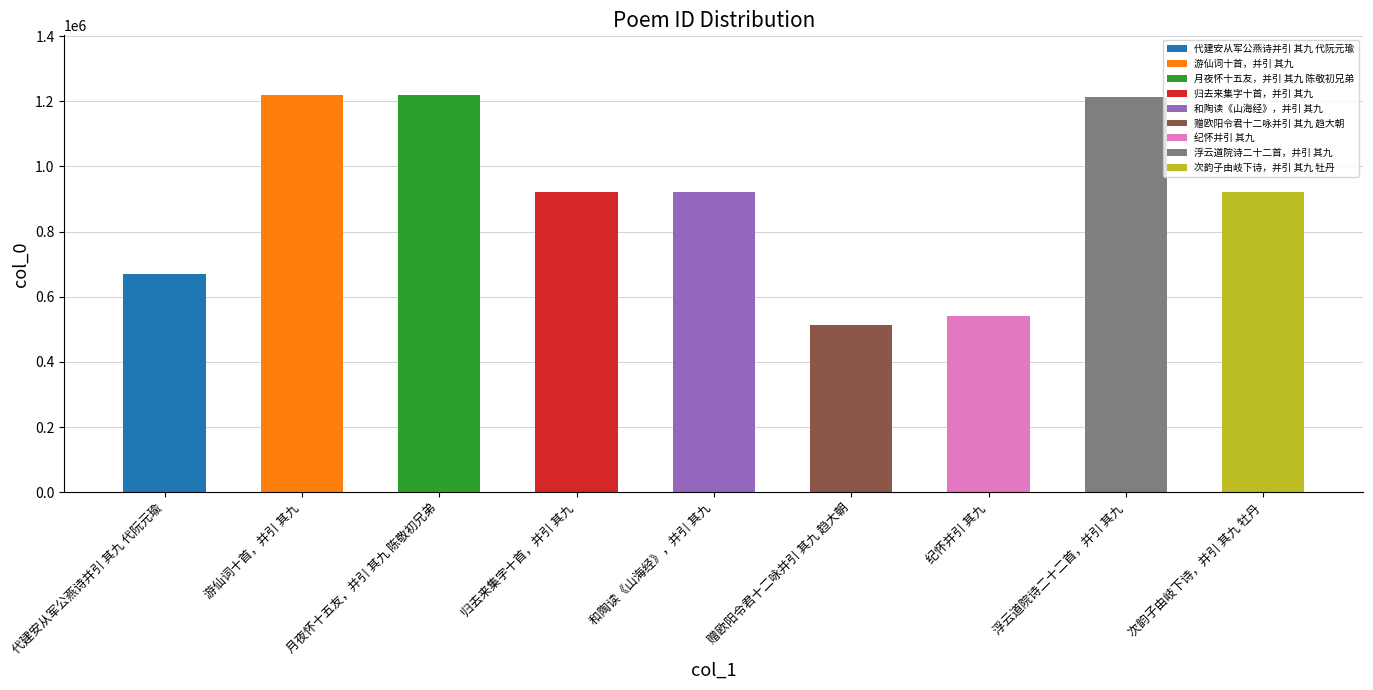

Count the number of values greater than 922162.

4